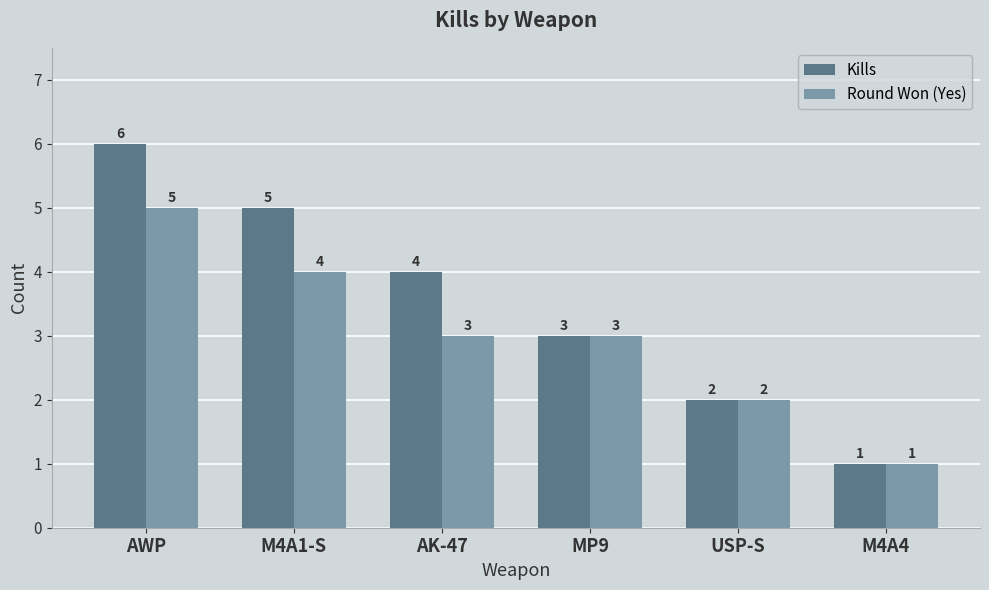

What is the maximum value for Round Won (Yes)?

5